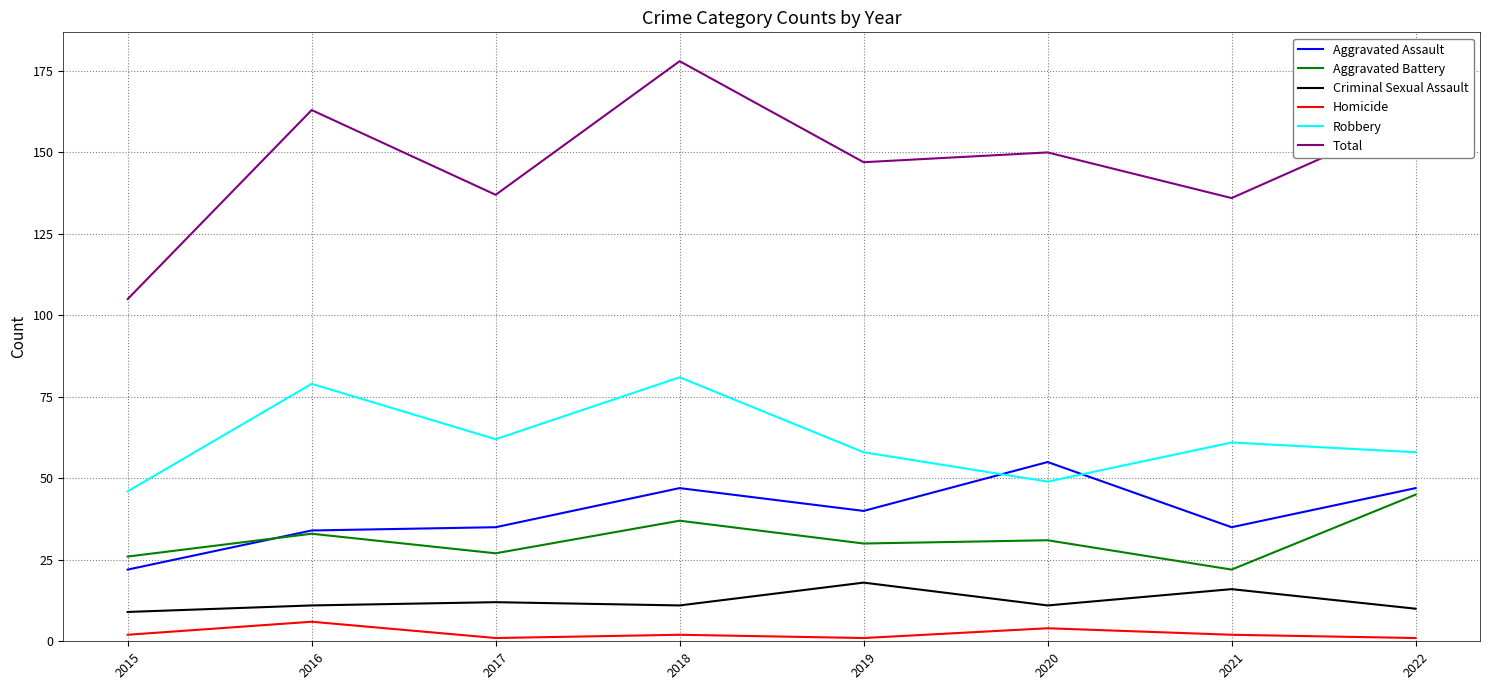

What is the difference between the maximum and minimum values in the Criminal Sexual Assault series?

9